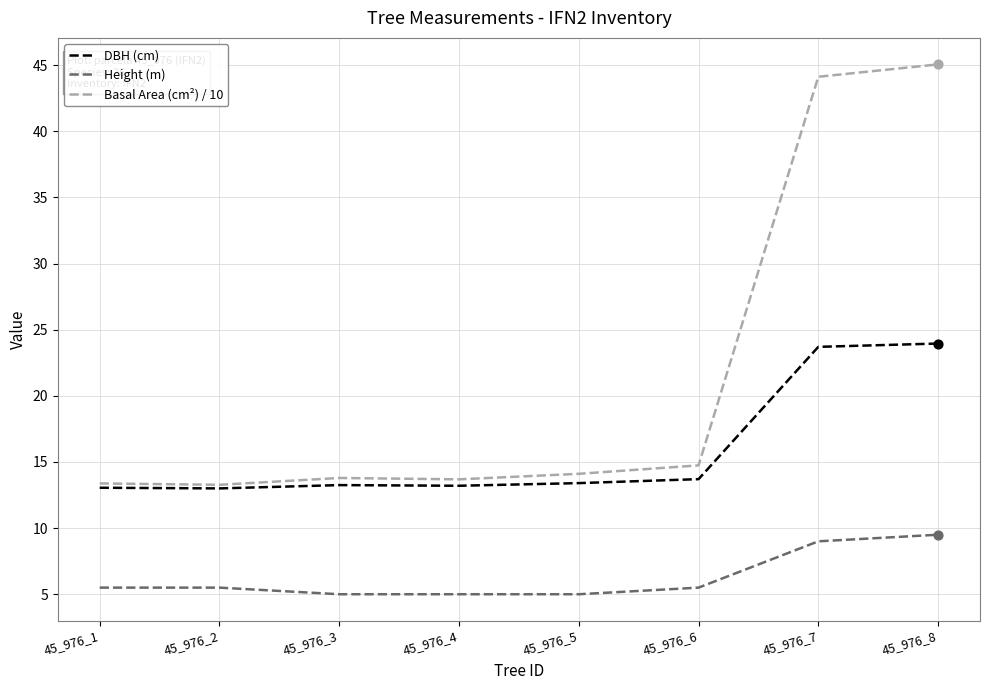

At how many categories does at least one series exceed 17?

2